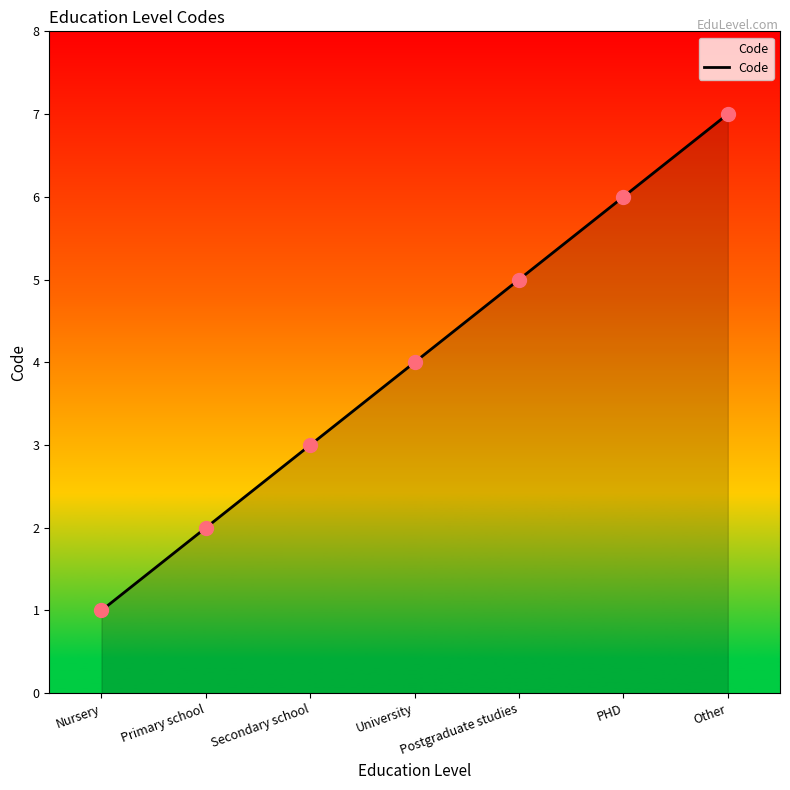

Which has a higher value, Other or Nursery?

Other